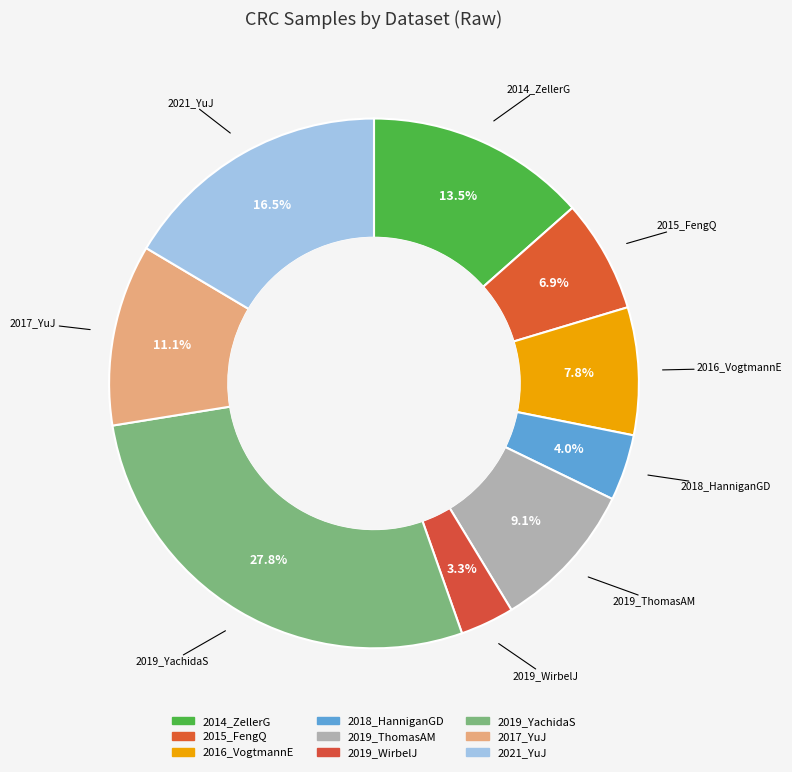

To the nearest percent, what percentage of the pie is 2019_YachidaS?

28%